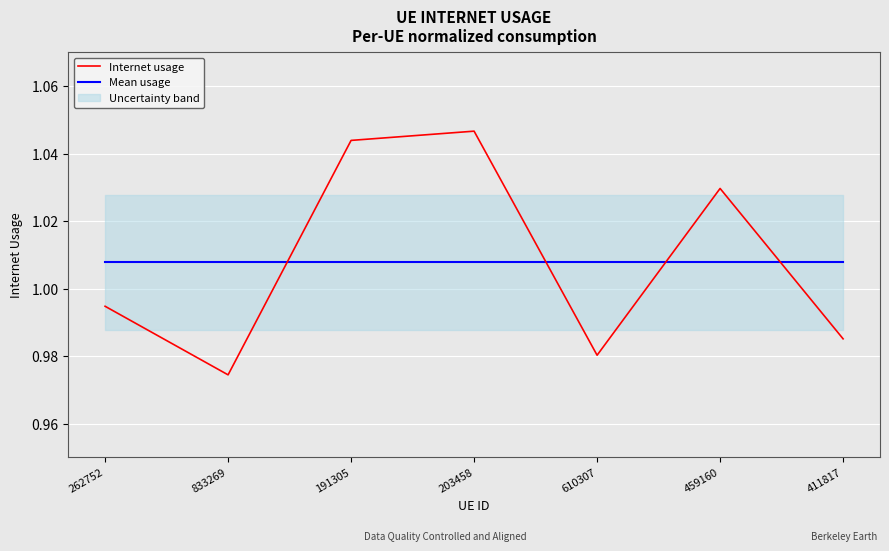

Is it true that Internet usage equals 1.0 at 203458?

True